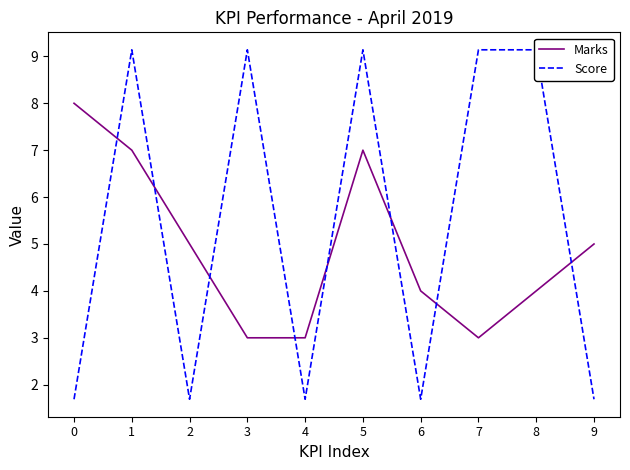

What is the minimum value shown in the chart?

1.7